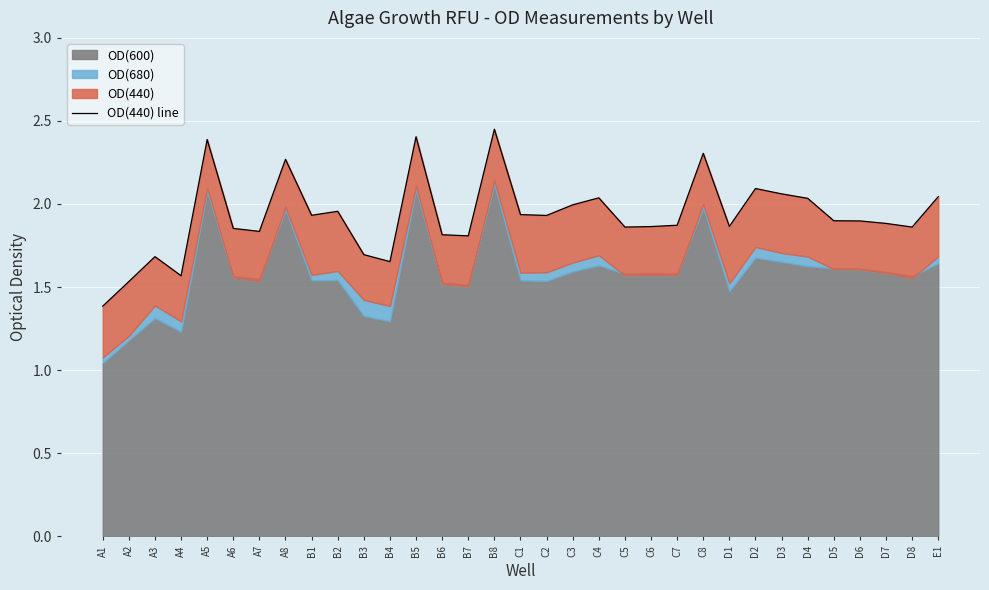

What is the average value?

1.9